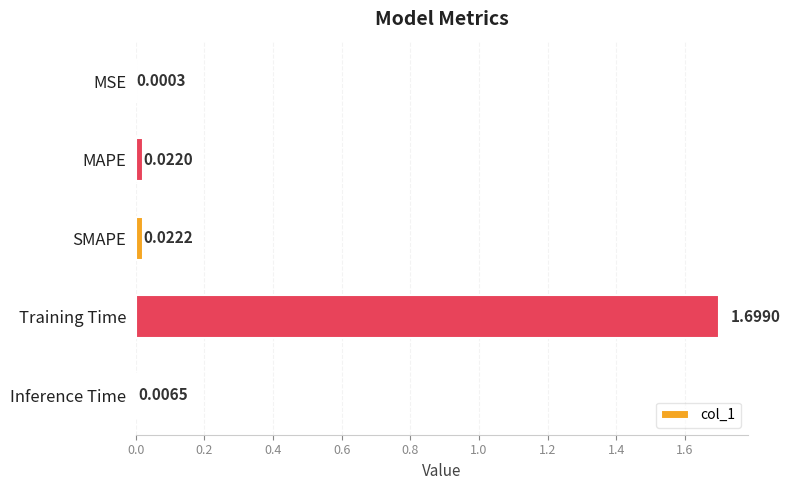

What is the change in value from MAPE to Training Time?

+1.7